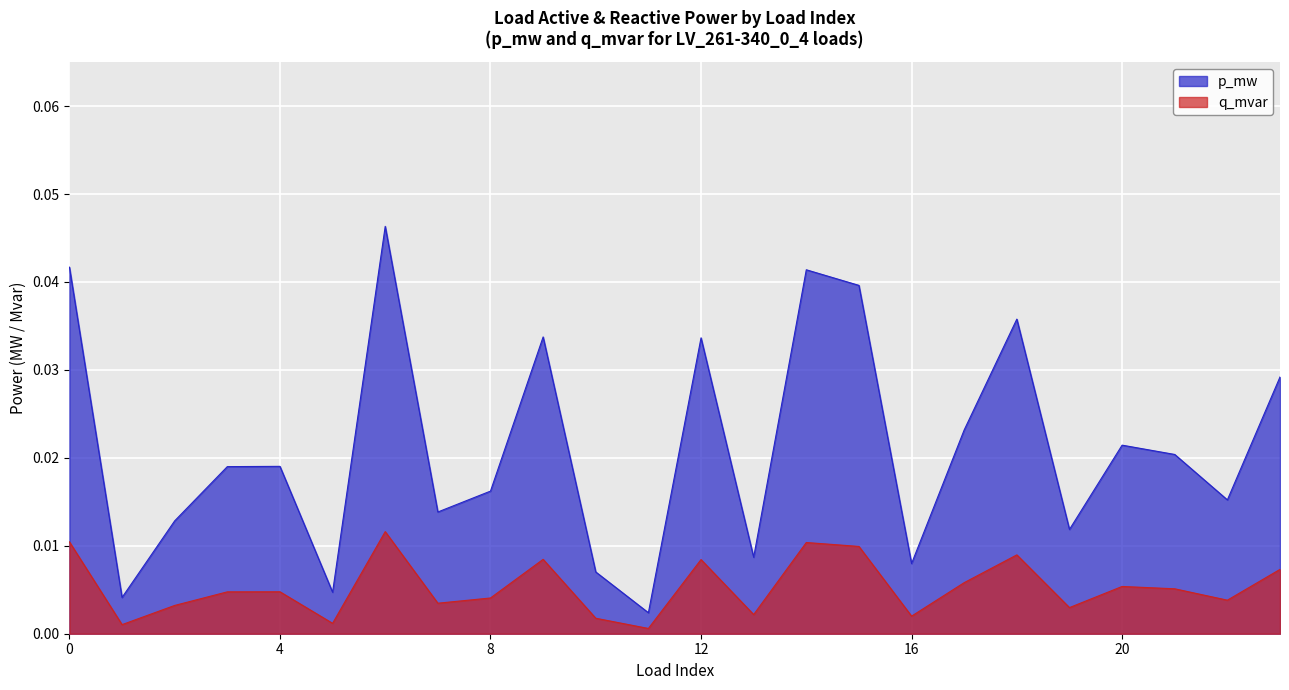

At which category does the chart reach its minimum across all series?

11